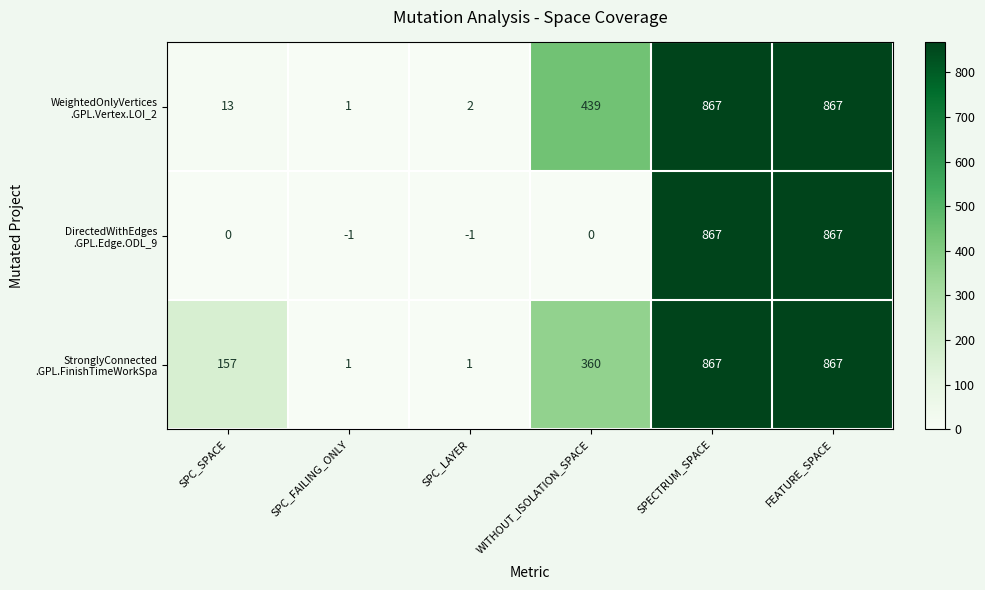

What is the total value across all series at WITHOUT_ISOLATION_SPACE?

799